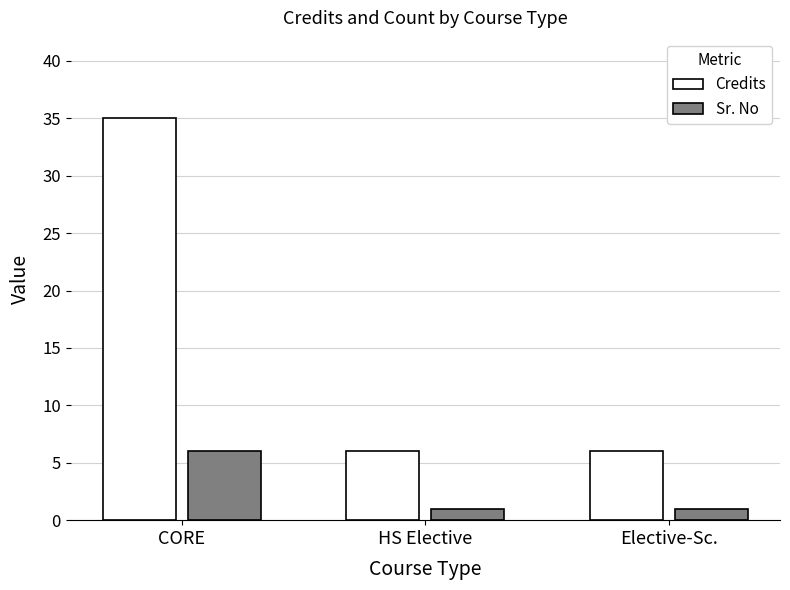

What is the difference between the maximum and minimum values in the Credits series?

29